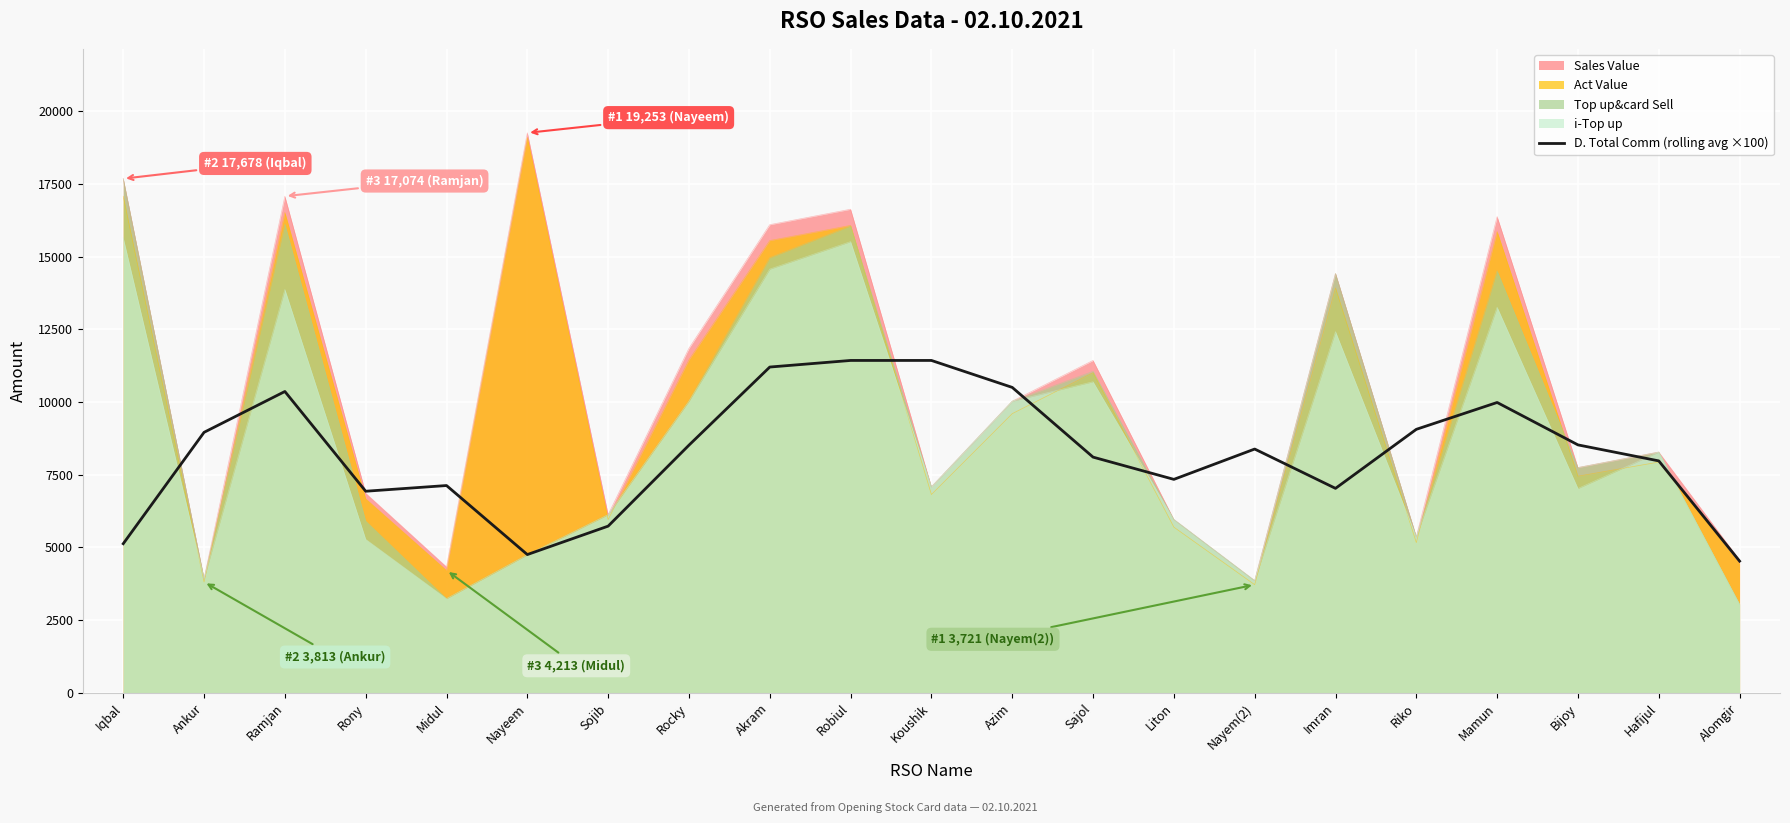

What is the label of the 2nd point from the right?

Hafijul